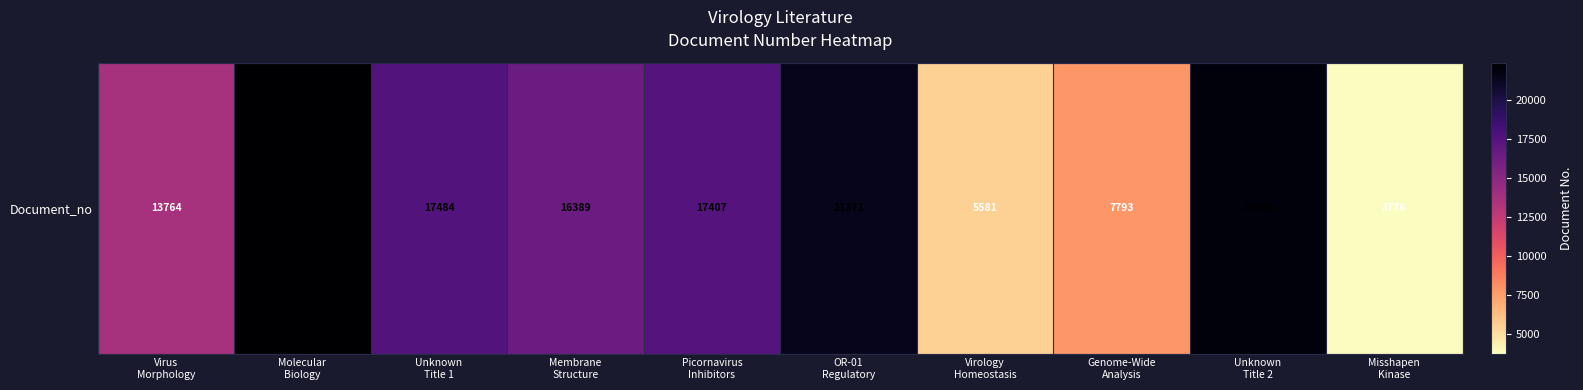

Reading left to right, transcribe all the data shown in this chart.

13764	22331	17484	16389	17407	21371	5581	7793	21948	3776